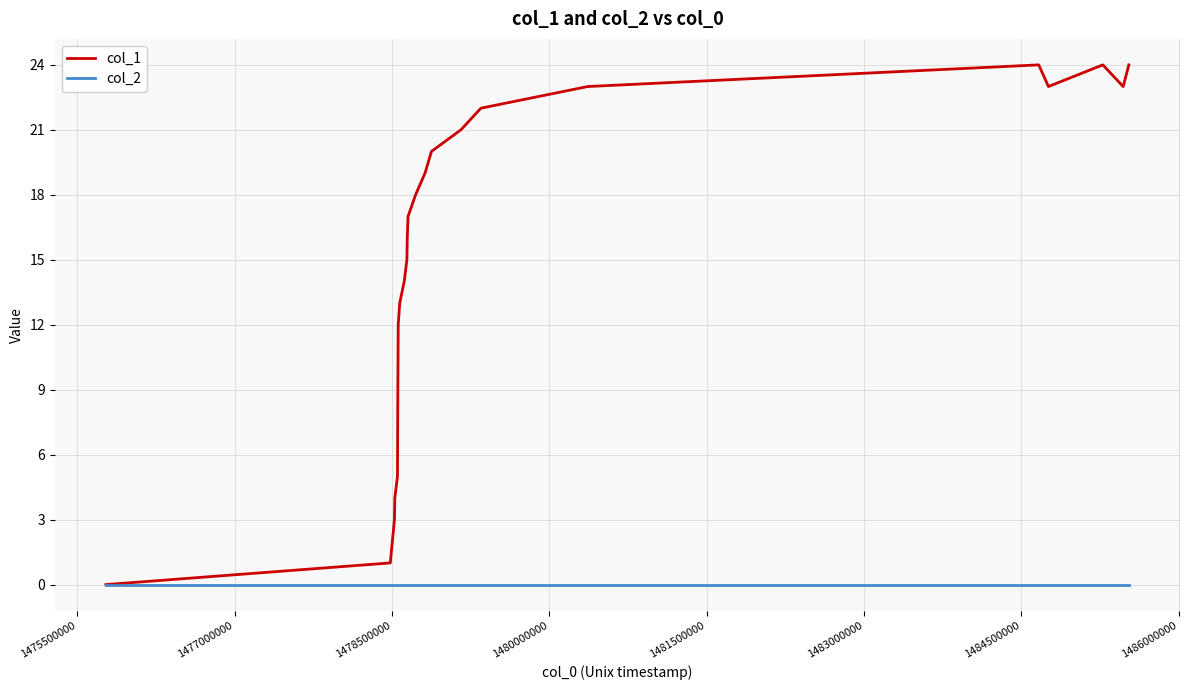

Which series has the widest spread of values?

col_1